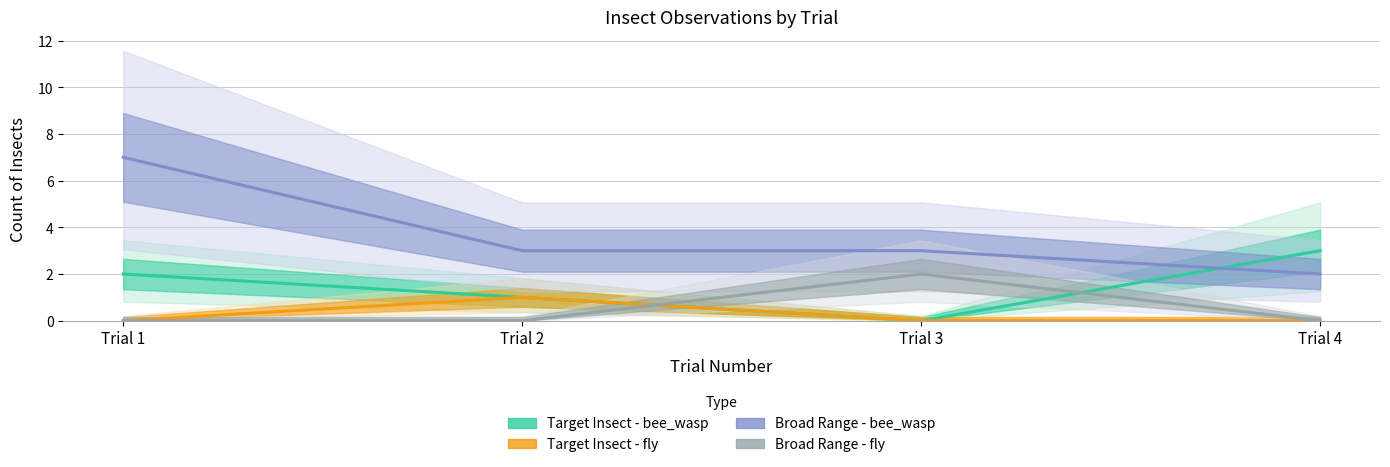

Reading right to left, extract all data points from this chart.

Target Insect - bee_wasp: Trial 4=3	Trial 3=0	Trial 2=1	Trial 1=2
Target Insect - fly: Trial 4=0	Trial 3=0	Trial 2=1	Trial 1=0
Broad Range - bee_wasp: Trial 4=2	Trial 3=3	Trial 2=3	Trial 1=7
Broad Range - fly: Trial 4=0	Trial 3=2	Trial 2=0	Trial 1=0